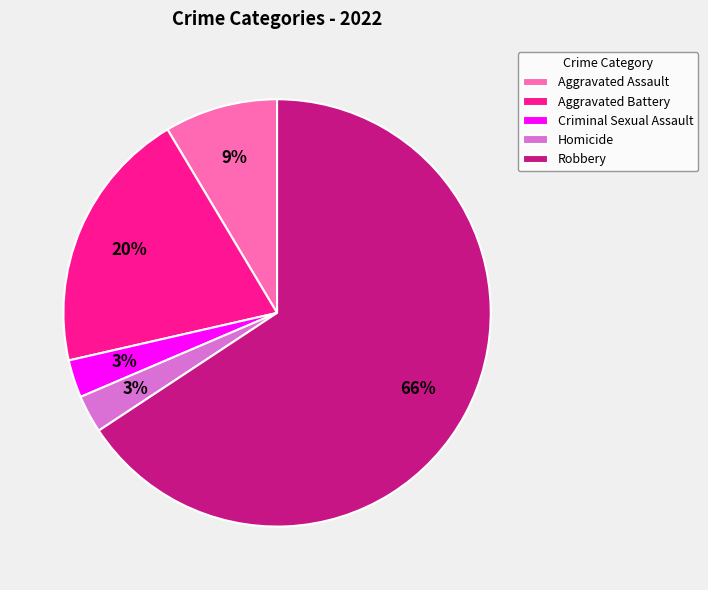

To the nearest percent, what portion does Homicide represent?

3%